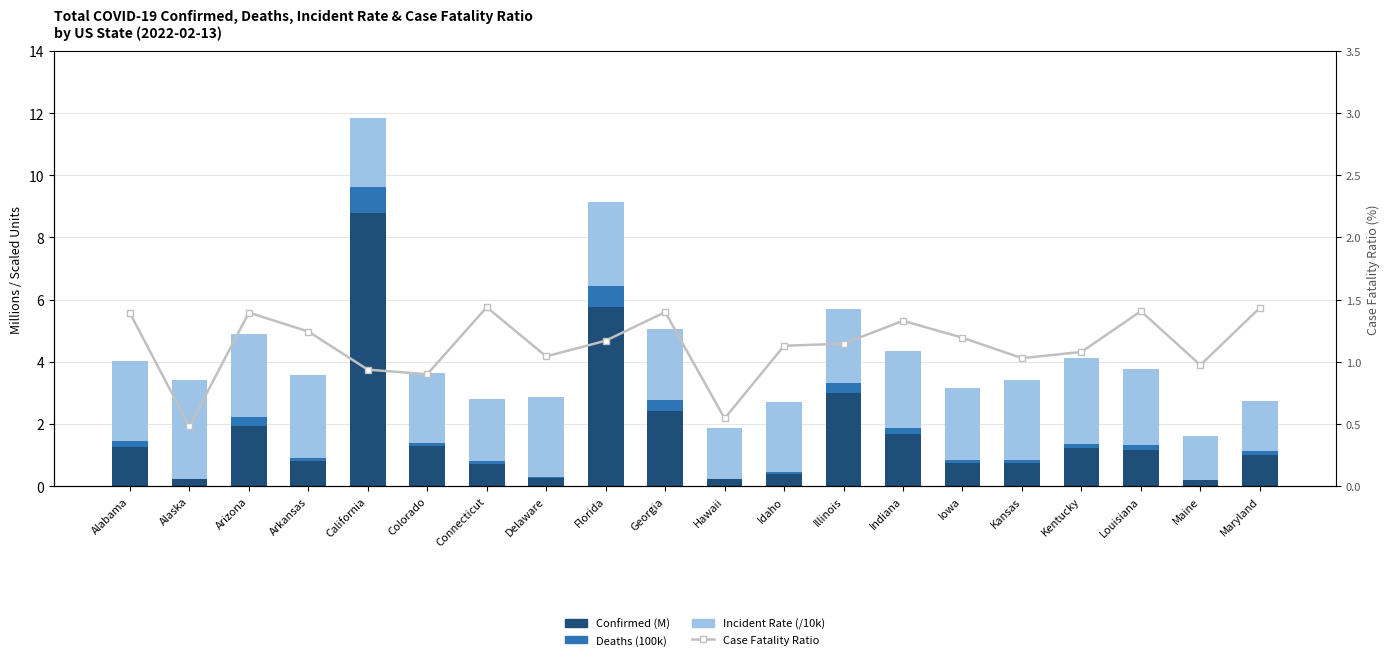

Which series has the largest total across all categories?

Incident Rate (/10k)